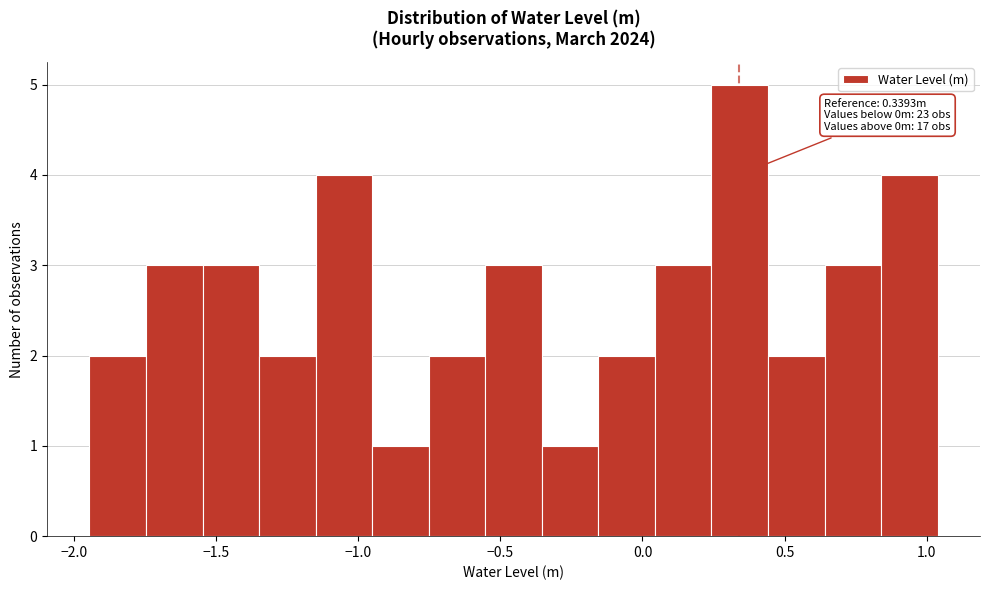

Around what value on the x-axis is the tallest bar? Give the approximate position of its centre, as read against the axis.

0.35